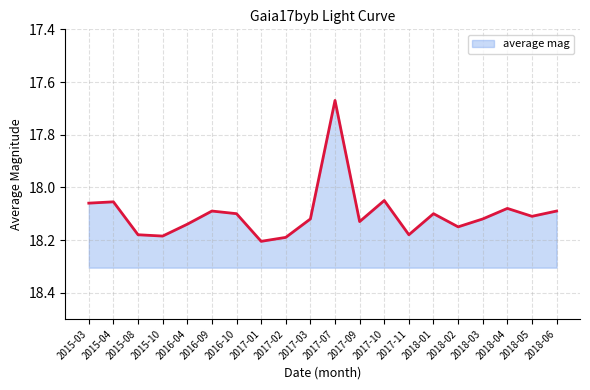

True or false: the data shows 7.3 at 2017-07.

False